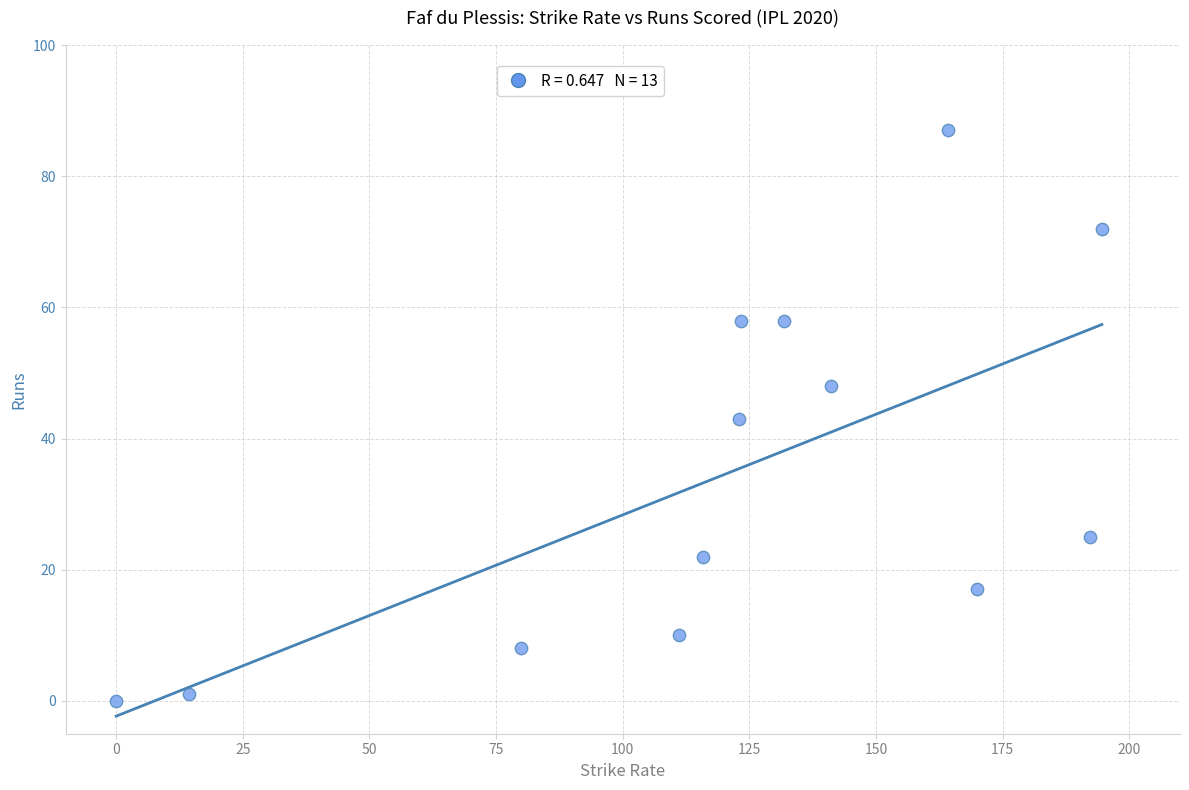

What is the range of Y values (max minus min)?

87